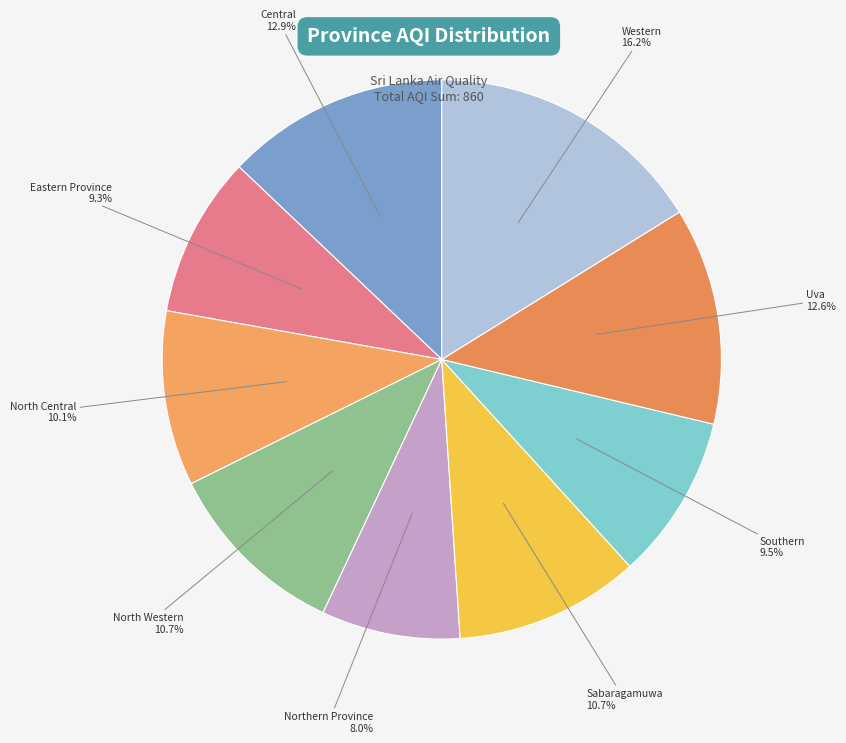

Between North Central and Southern, which is larger?

North Central